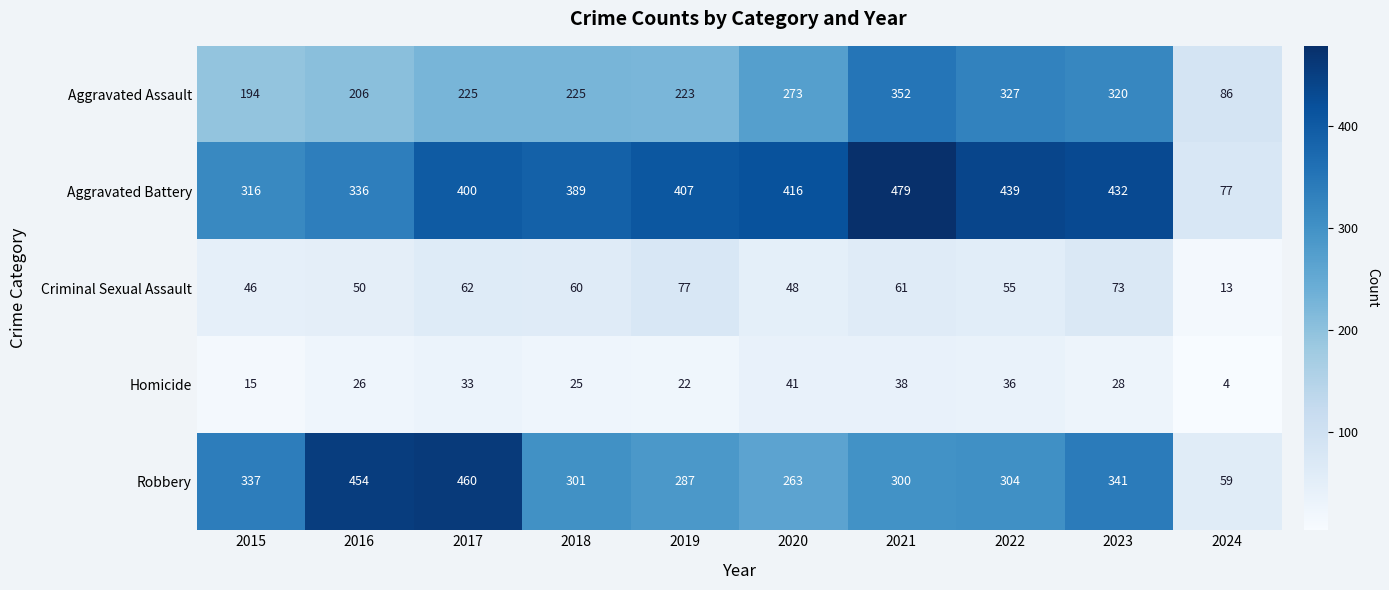

Which category has the lowest value across all series?

2024